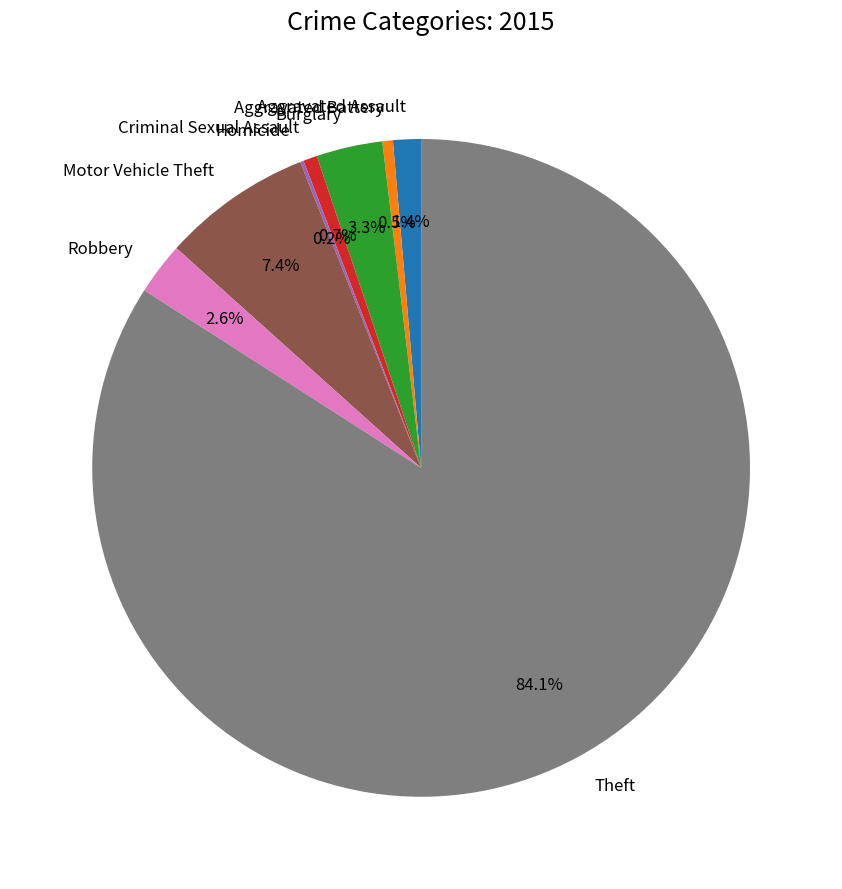

Between Aggravated Assault and Criminal Sexual Assault, which is larger?

Aggravated Assault